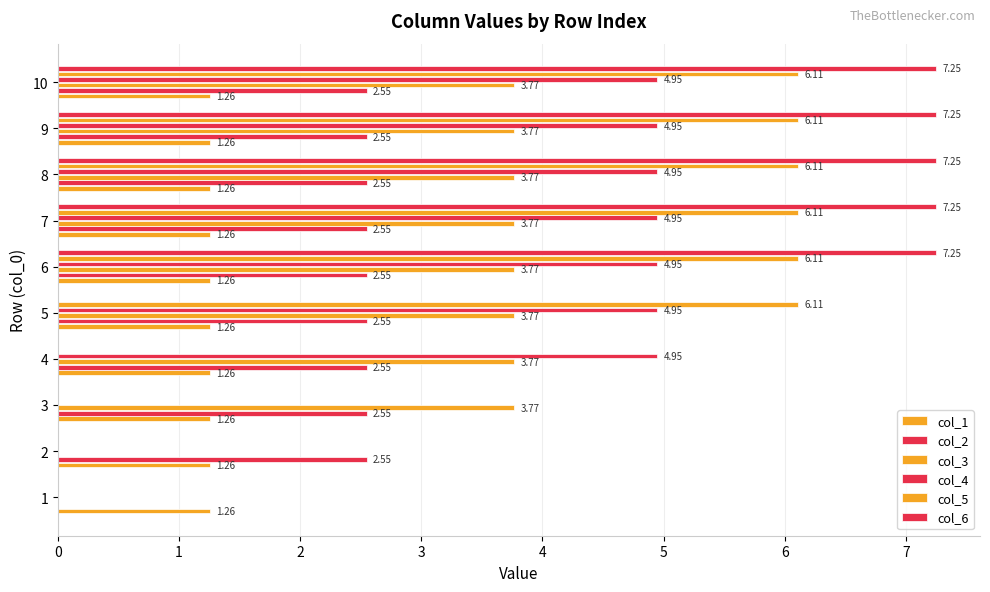

At how many categories does at least one series exceed 0?

10